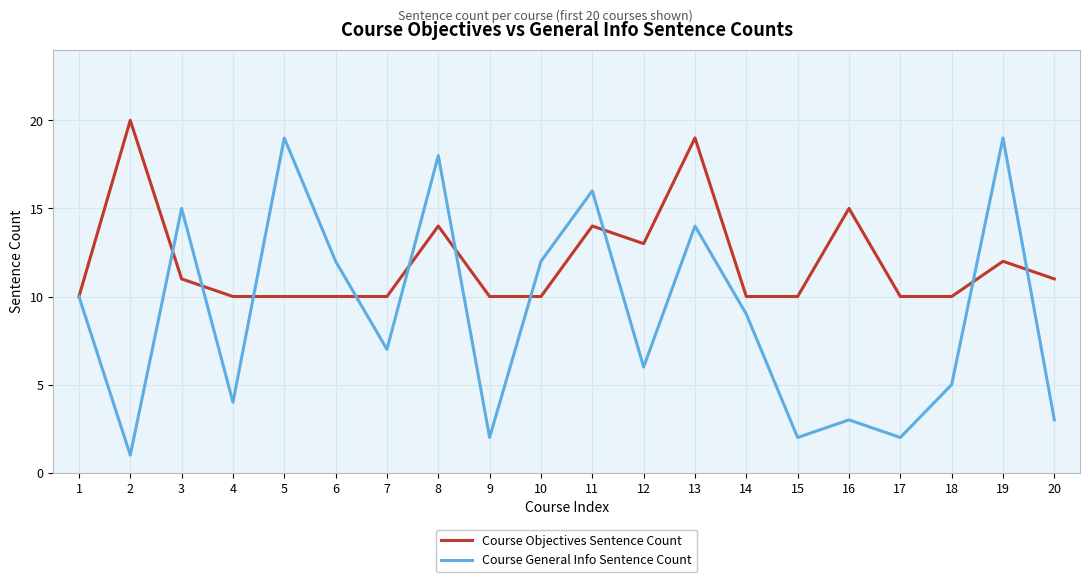

Which series ends up on top after the final intersection of Course General Info Sentence Count and Course Objectives Sentence Count?

Course Objectives Sentence Count